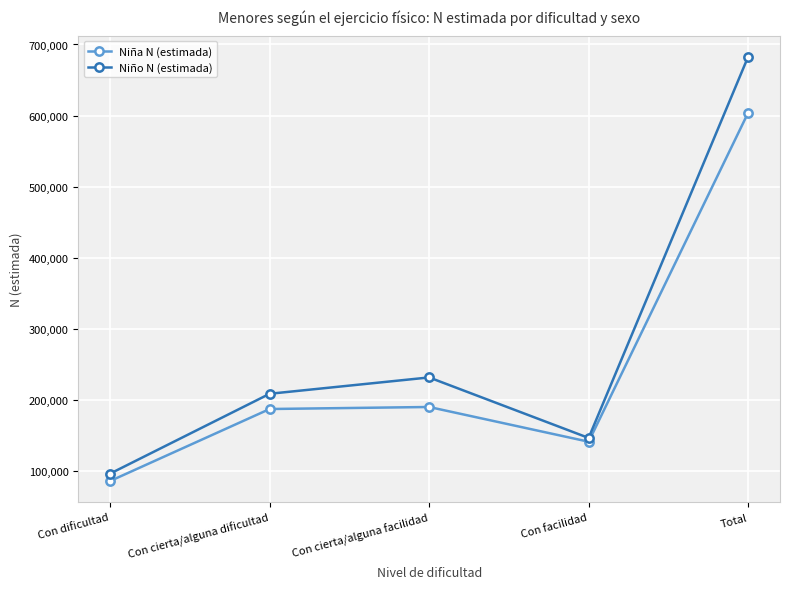

Rank the series by their maximum value, from lowest to highest.

Niña N (estimada), Niño N (estimada)